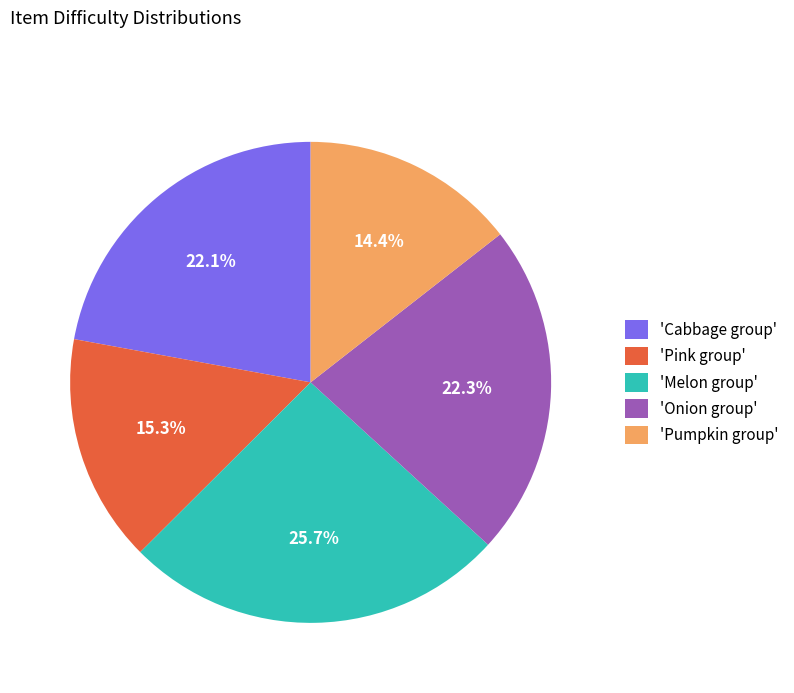

Is there any slice that represents more than half of the pie?

No